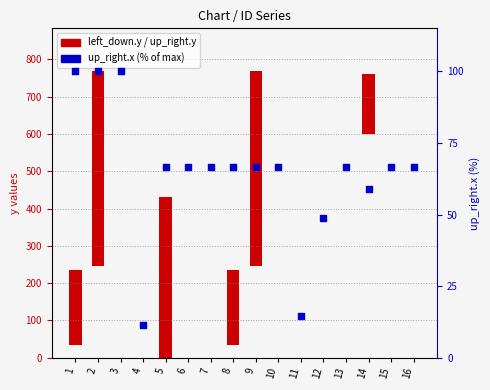

Which series reaches the minimum Y coordinate?

left_down.y / up_right.y